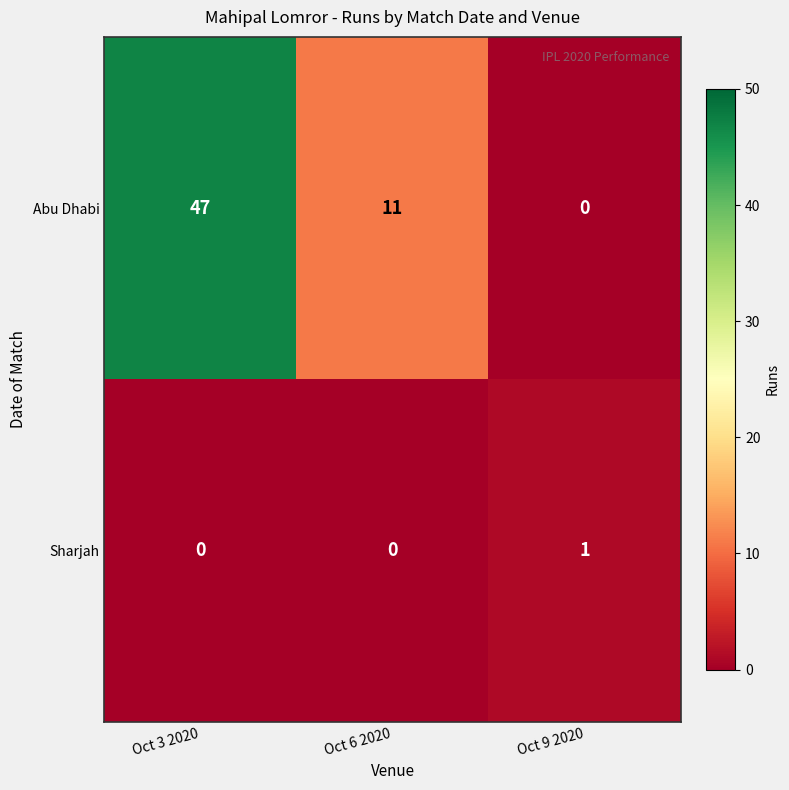

The Sharjah series shows 0 at Oct 6 2020. True or false?

True